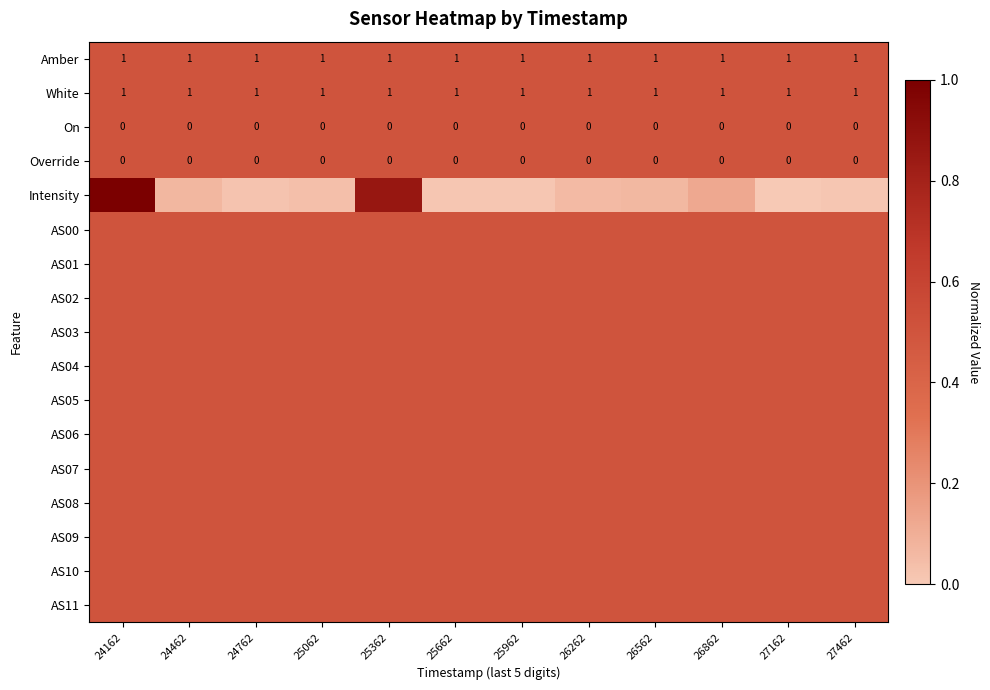

List the series in order of their peak value, lowest first.

Amber, White, On, Override, AS00, AS01, AS02, AS03, AS04, AS05, AS06, AS07, AS08, AS09, AS10, AS11, Intensity